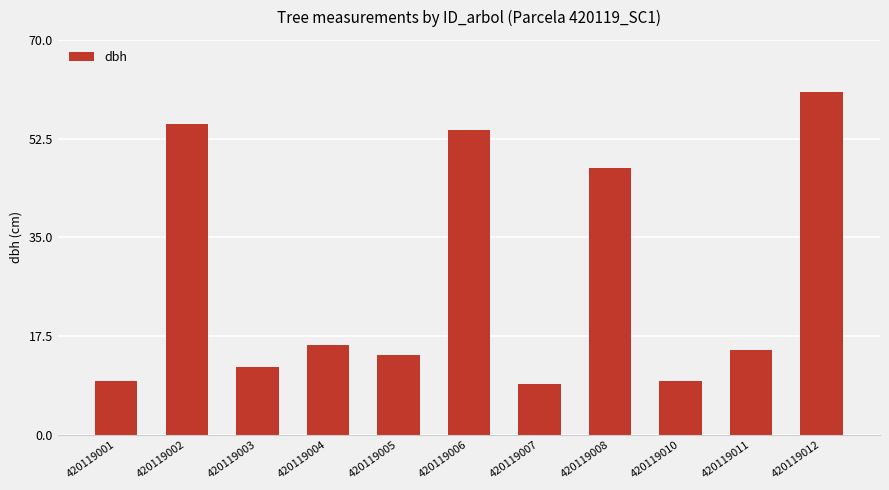

What is the value of the 8th bar from the left?

47.2